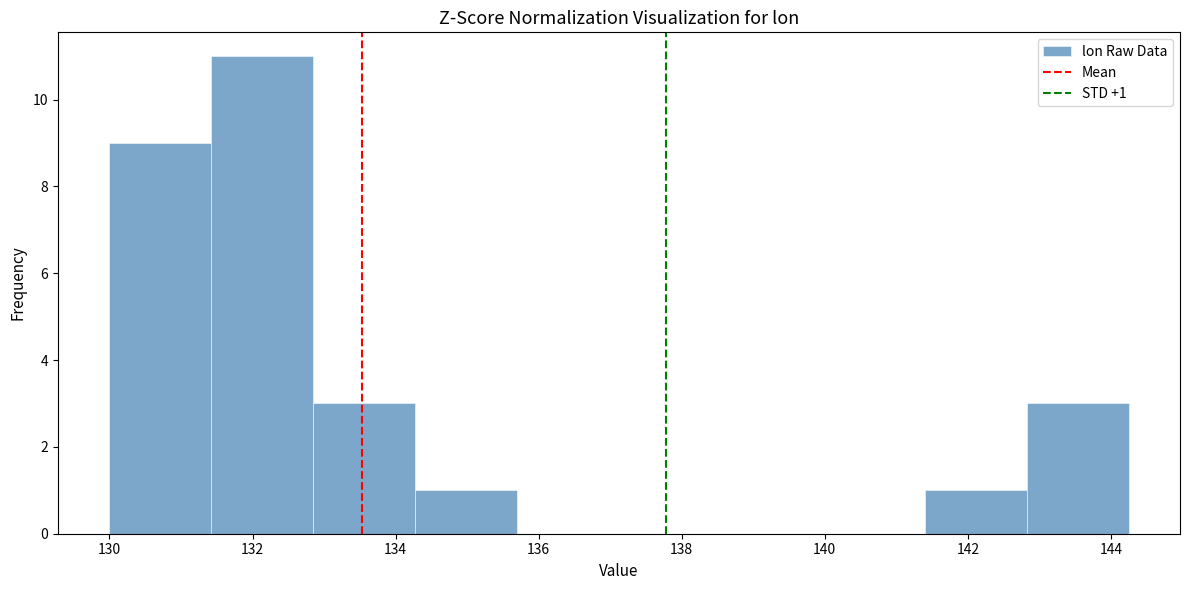

Which range on the x-axis has the tallest bar?

131.4 to 132.8